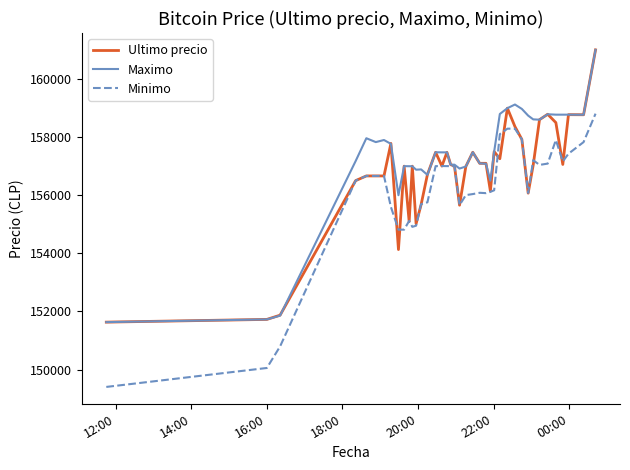

What is the greatest value displayed?

161000